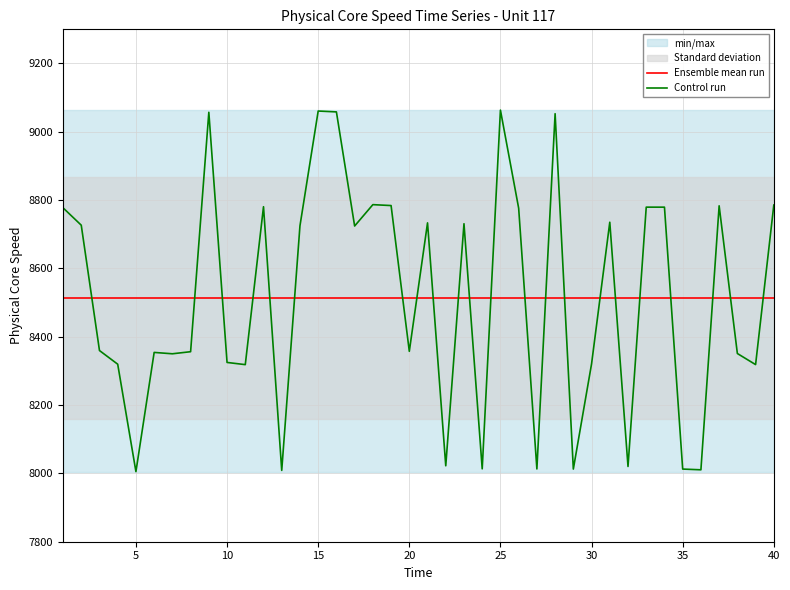

After their last crossing, which series has the higher values: Ensemble mean run or Control run?

Control run